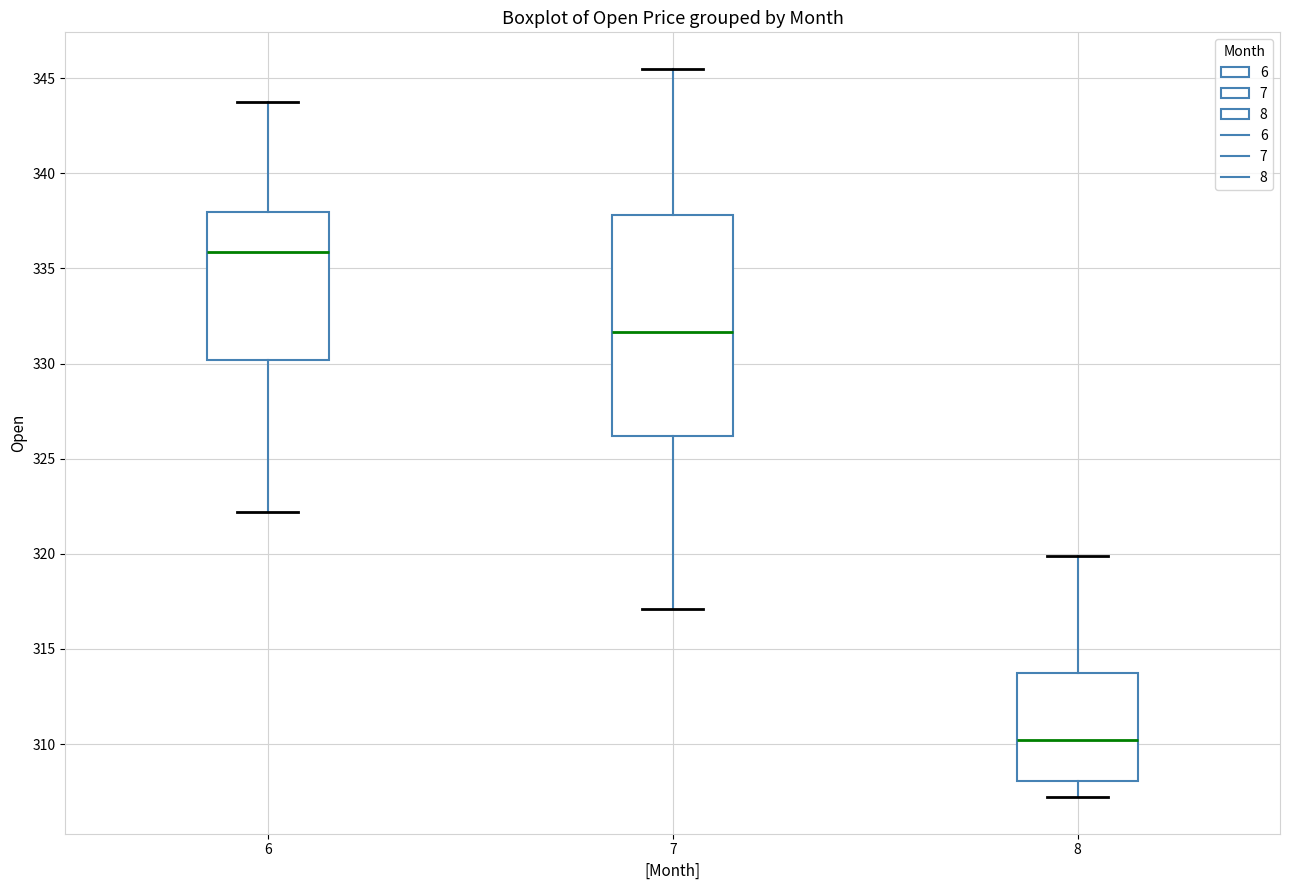

Which box is the tallest, from its lower edge to its upper edge?

7